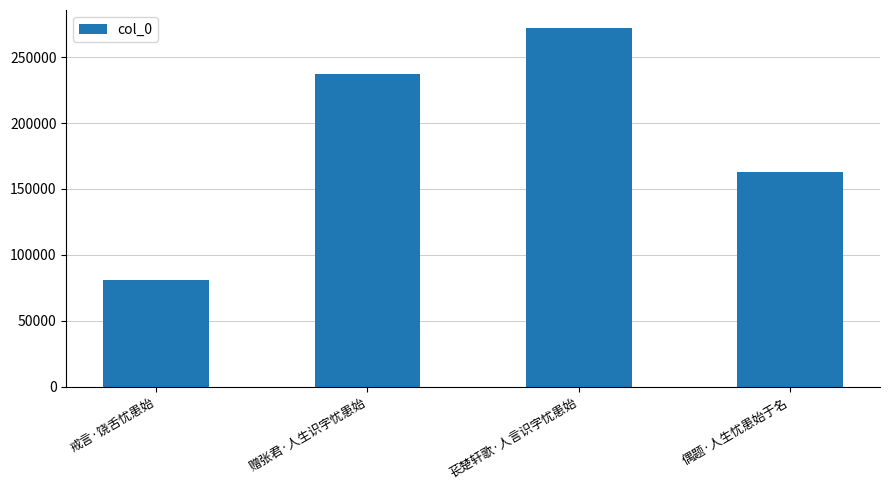

What is the change in value from 苌楚轩歌·人言识字忧患始 to 偶题·人生忧患始于名?

-108908